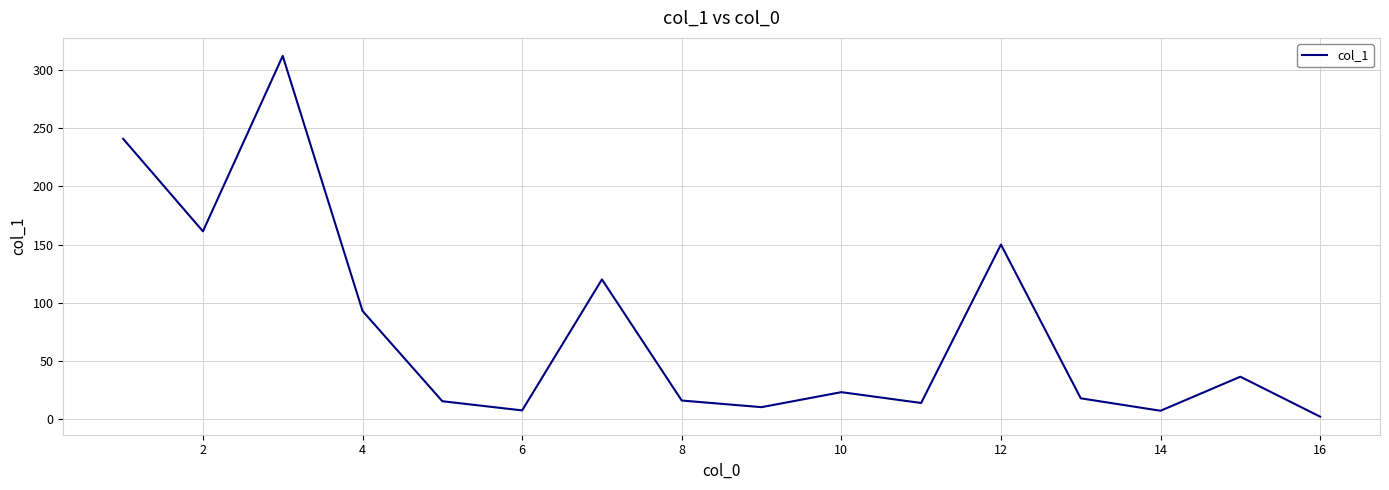

What is the greatest value displayed?

312.3